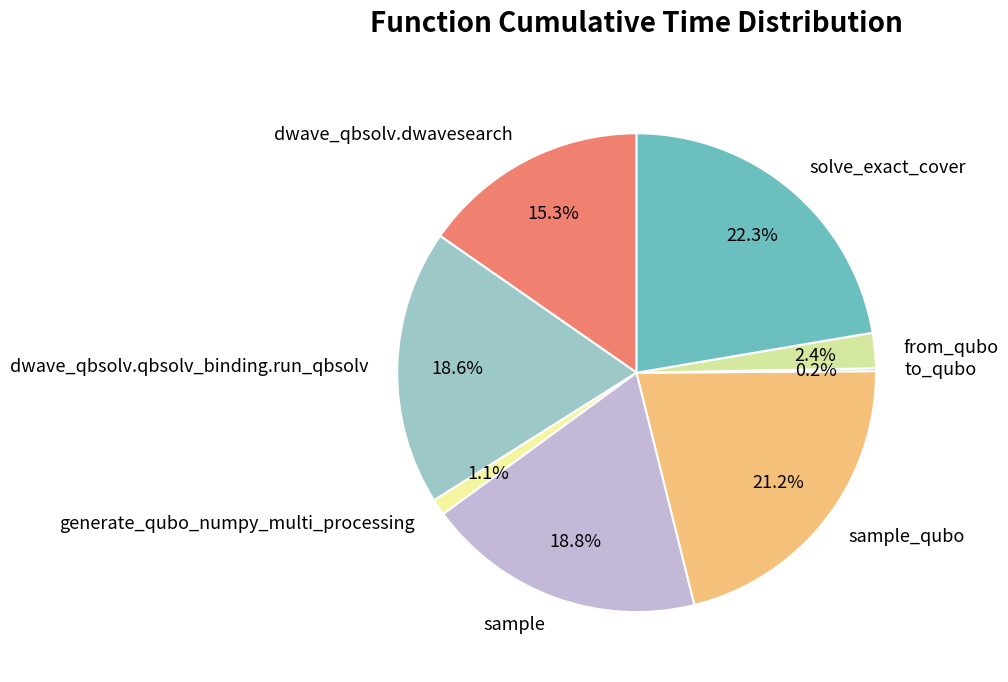

Combined, what portion of the pie is sample_qubo and from_qubo?

23.6%